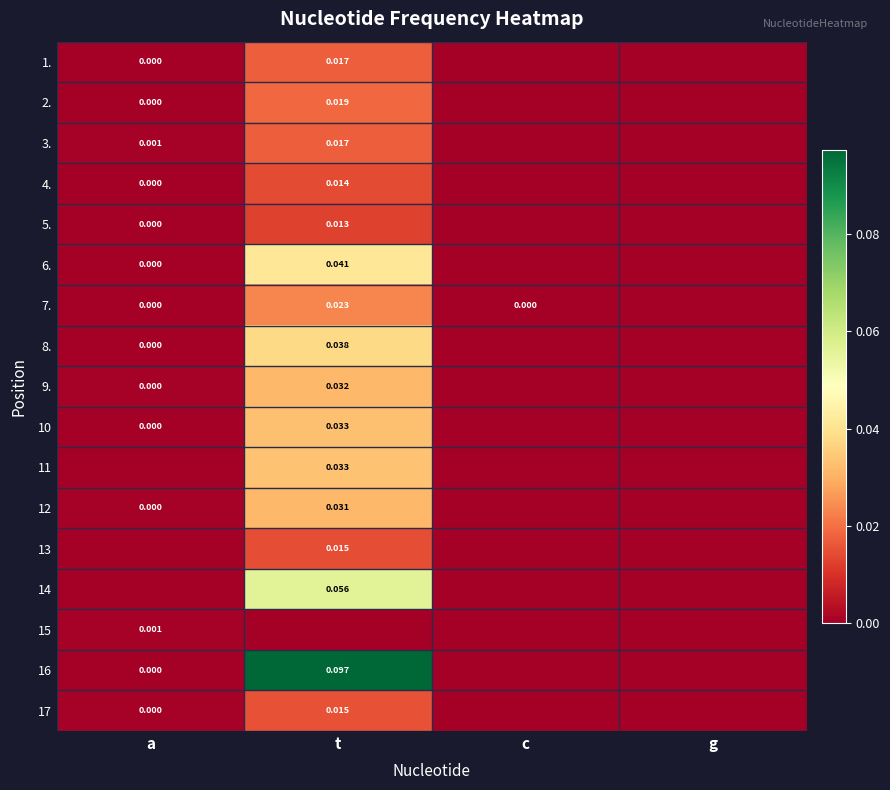

Is the value of 7. at t greater than the value of 2. at t?

Yes